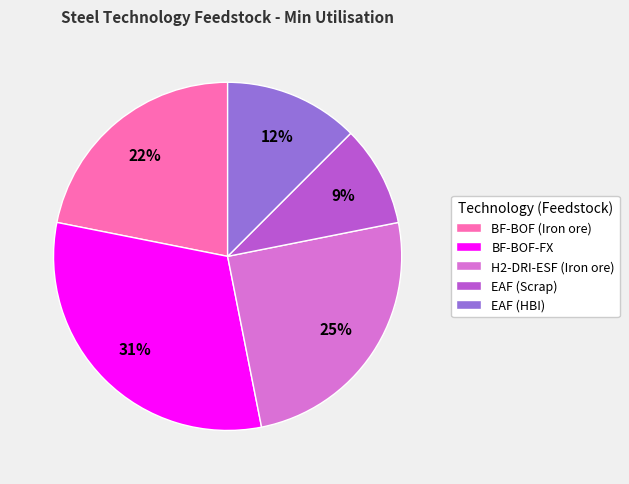

To the nearest percent, what portion does EAF (Scrap) represent?

9%